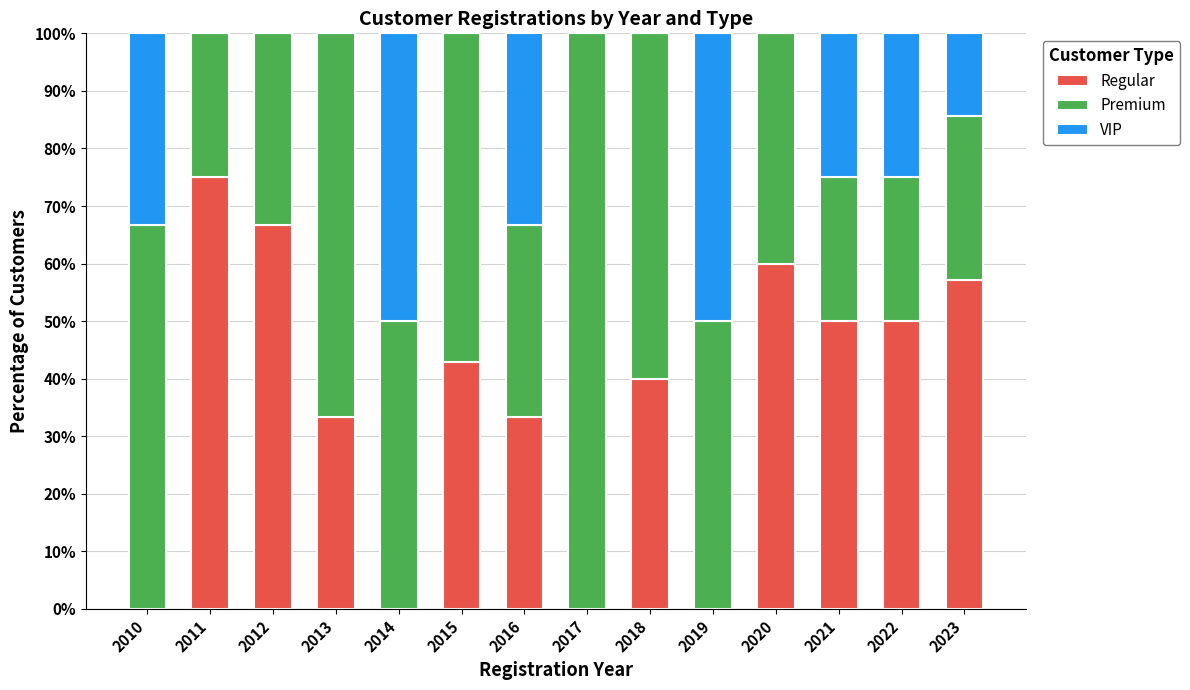

What is the maximum value for Regular?

75.0